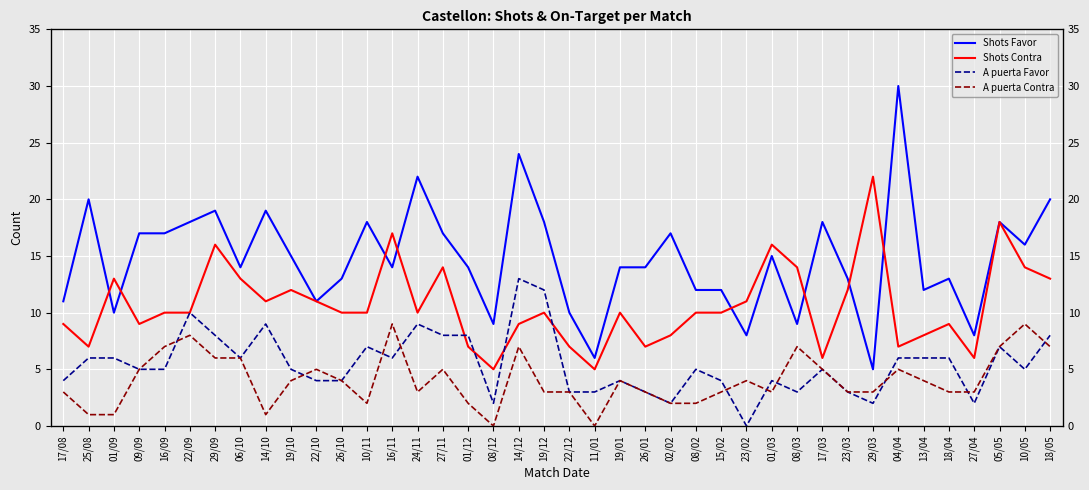

Does the chart display data point markers on the line(s)?

No